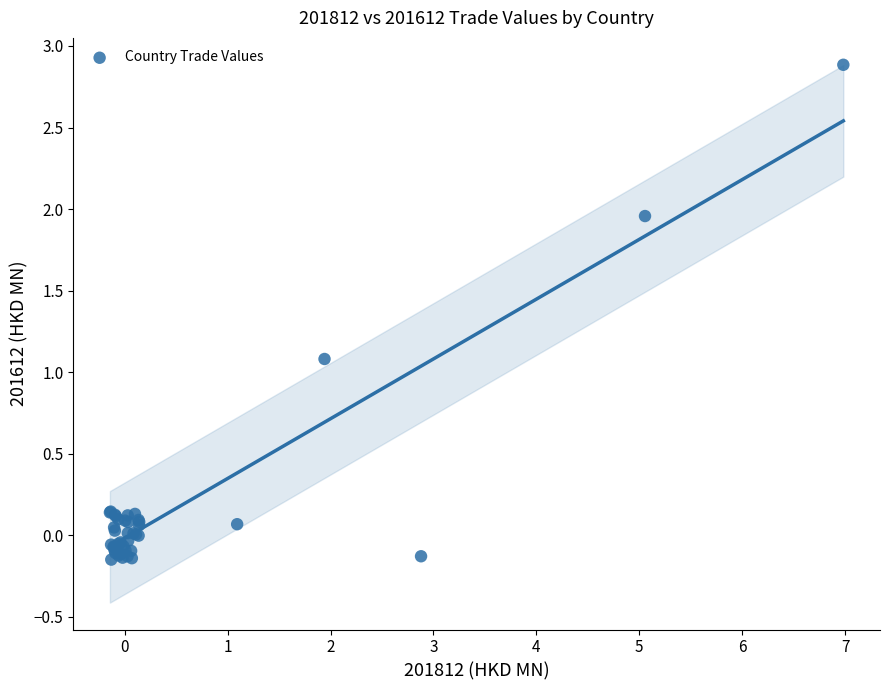

What Y value in the scatter plot is closest to 1?

1.1